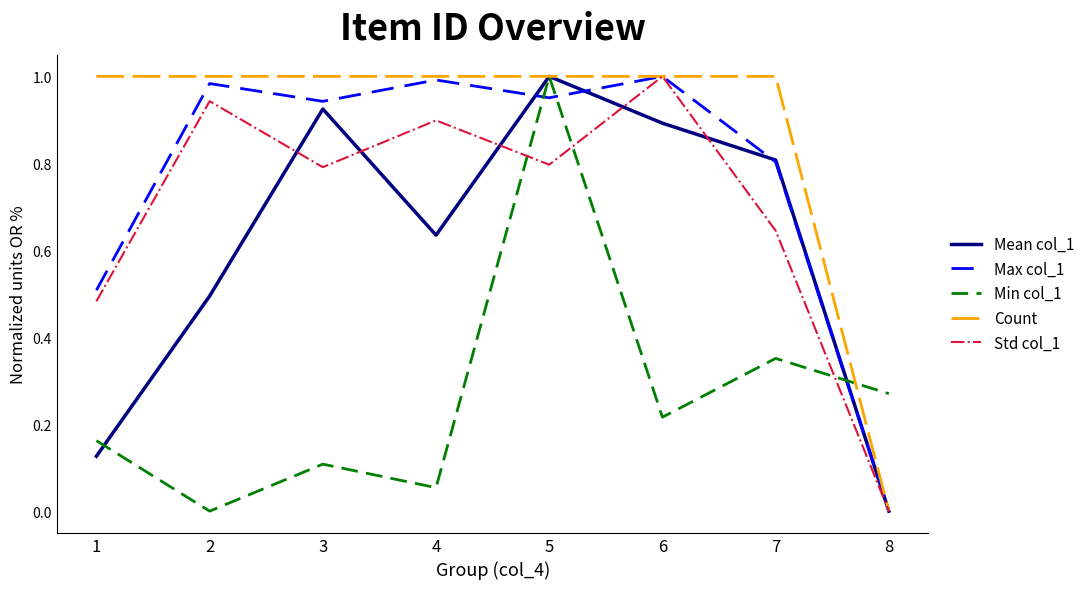

What are all the series names shown in the legend?

Mean col_1, Max col_1, Min col_1, Count, Std col_1